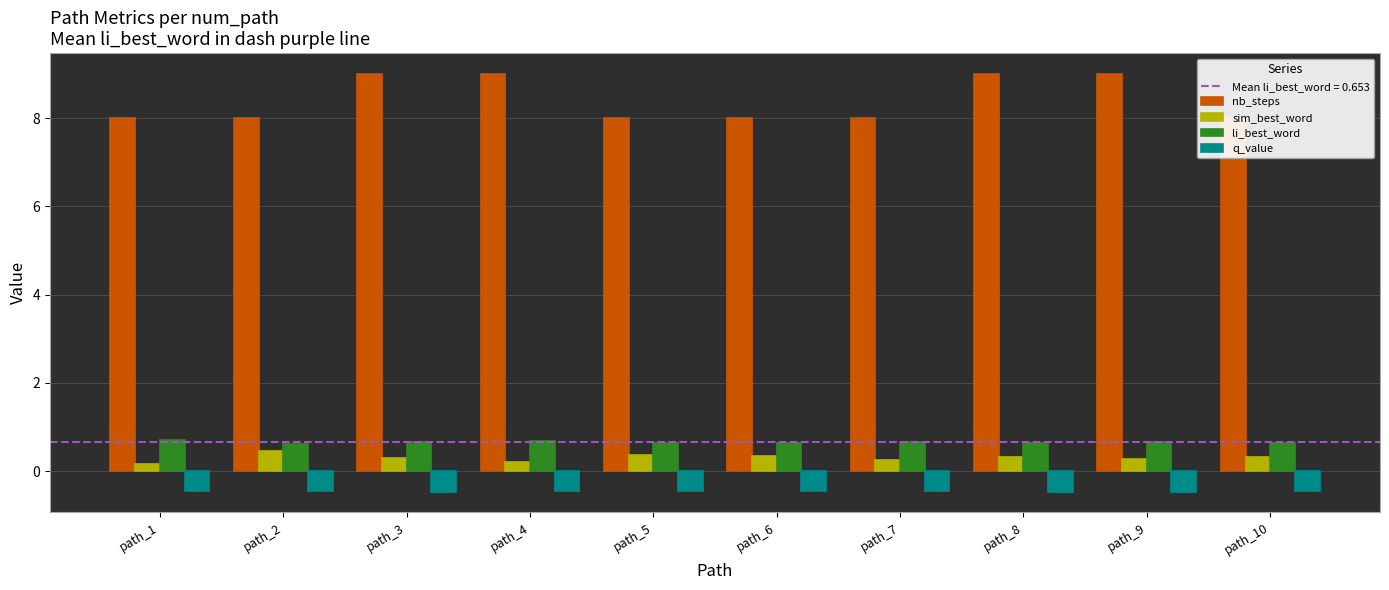

How many sim_best_word values are between 0 and 1?

10